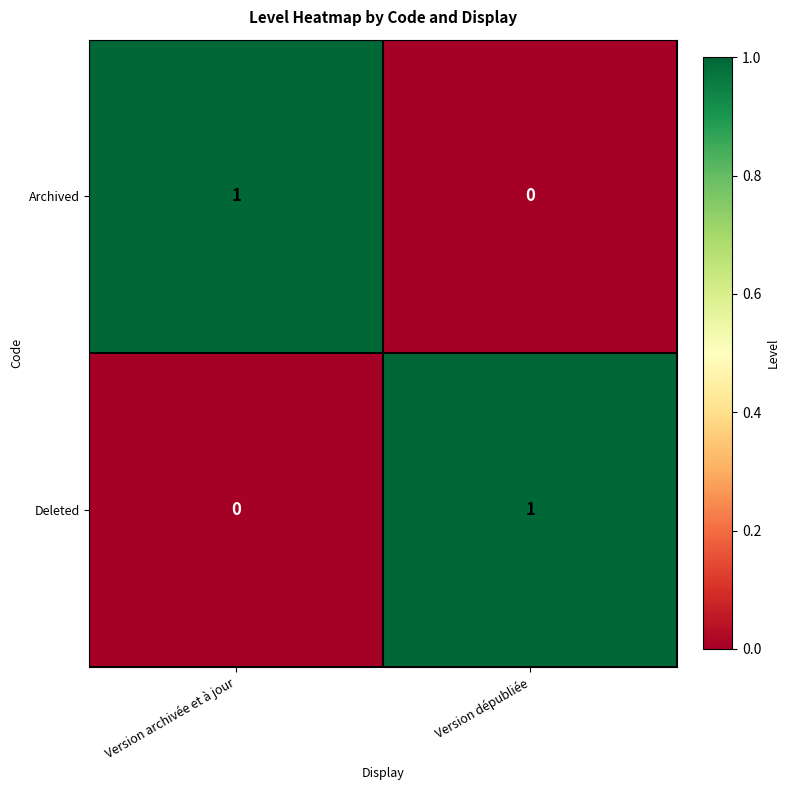

At which label is Archived closest to 0?

Version dépubliée